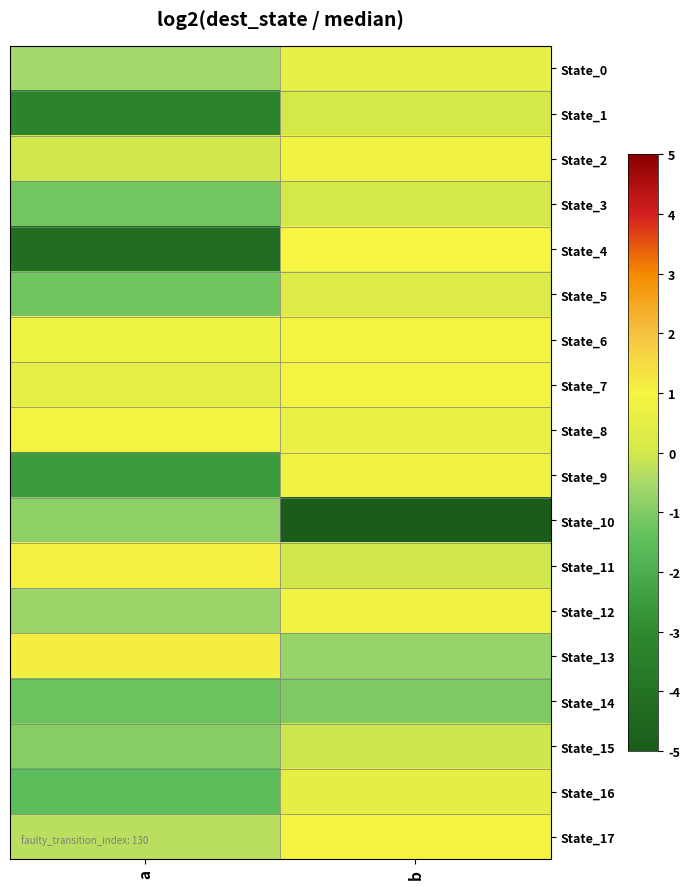

Count the number of categories in the chart.

2